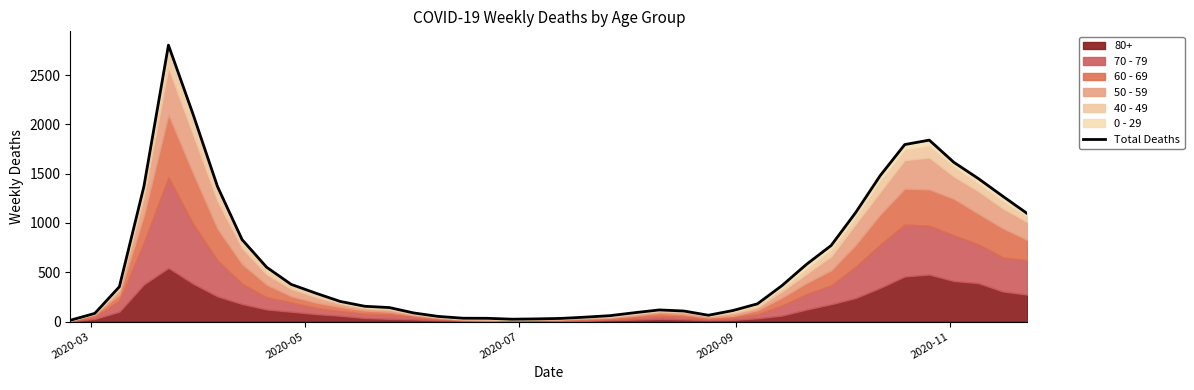

How many interior local peaks (higher than both neighbors) does the data have?

3